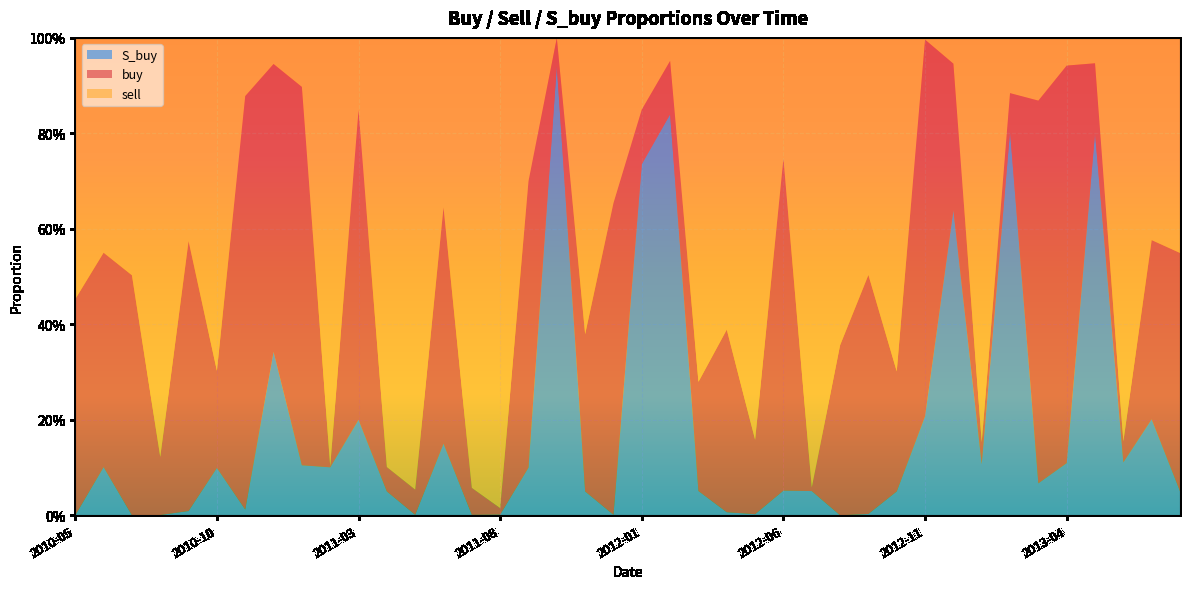

Reading left to right, what are all the values shown in this chart?

buy: 2010-05=0.5	2010-06=0.4	2010-07=0.5	2010-08=0.1	2010-09=0.6	2010-10=0.2	2010-11=0.9	2010-12=0.6	2011-01=0.8	2011-02=0.0	2011-03=0.6	2011-04=0.1	2011-05=0.1	2011-06=0.5	2011-07=0.1	2011-08=0.0	2011-09=0.6	2011-10=0.1	2011-11=0.3	2011-12=0.7	2012-01=0.1	2012-02=0.1	2012-03=0.2	2012-04=0.4	2012-05=0.2	2012-06=0.7	2012-07=0.0	2012-08=0.4	2012-09=0.5	2012-10=0.3	2012-11=0.8	2012-12=0.3	2013-01=0.0	2013-02=0.1	2013-03=0.8	2013-04=0.8	2013-05=0.1	2013-06=0.0	2013-07=0.4	2013-08=0.5
sell: 2010-05=0.5	2010-06=0.5	2010-07=0.5	2010-08=0.9	2010-09=0.4	2010-10=0.7	2010-11=0.1	2010-12=0.1	2011-01=0.1	2011-02=0.9	2011-03=0.2	2011-04=0.9	2011-05=0.9	2011-06=0.4	2011-07=0.9	2011-08=1.0	2011-09=0.3	2011-10=0.0	2011-11=0.6	2011-12=0.3	2012-01=0.1	2012-02=0.0	2012-03=0.7	2012-04=0.6	2012-05=0.8	2012-06=0.3	2012-07=0.9	2012-08=0.6	2012-09=0.5	2012-10=0.7	2012-11=0.0	2012-12=0.1	2013-01=0.8	2013-02=0.1	2013-03=0.1	2013-04=0.1	2013-05=0.1	2013-06=0.8	2013-07=0.4	2013-08=0.5
S_buy: 2010-05=0.0	2010-06=0.1	2010-07=0.0	2010-08=0.0	2010-09=0.0	2010-10=0.1	2010-11=0.0	2010-12=0.3	2011-01=0.1	2011-02=0.1	2011-03=0.2	2011-04=0.1	2011-05=0.0	2011-06=0.1	2011-07=0.0	2011-08=0.0	2011-09=0.1	2011-10=0.9	2011-11=0.1	2011-12=0.0	2012-01=0.7	2012-02=0.8	2012-03=0.1	2012-04=0.0	2012-05=0.0	2012-06=0.1	2012-07=0.1	2012-08=0.0	2012-09=0.0	2012-10=0.1	2012-11=0.2	2012-12=0.6	2013-01=0.1	2013-02=0.8	2013-03=0.1	2013-04=0.1	2013-05=0.8	2013-06=0.1	2013-07=0.2	2013-08=0.1